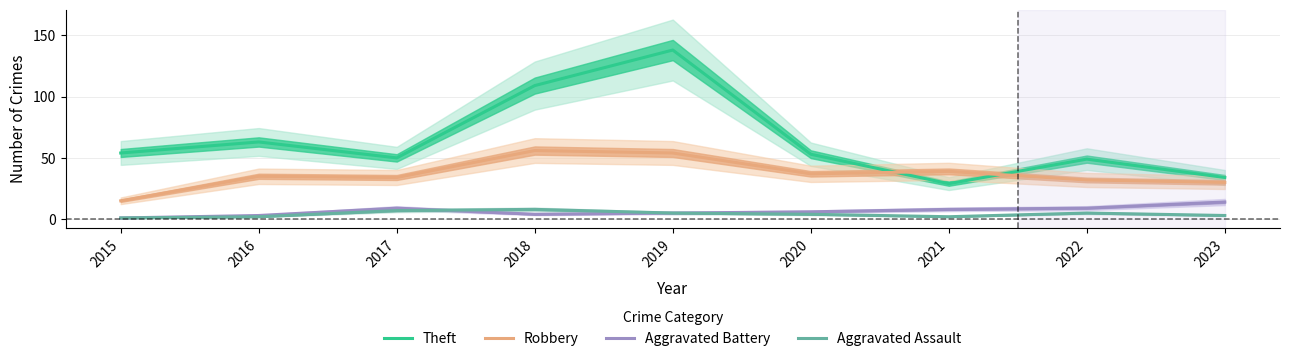

Between 2020 and 2023, which series saw the biggest shift?

Theft